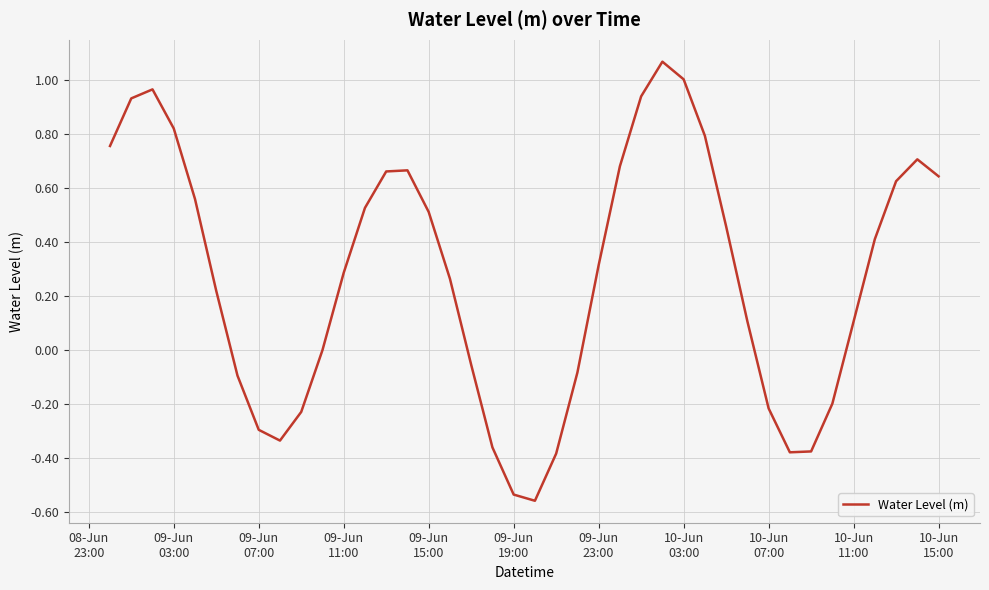

Does the chart display data point markers on the line(s)?

No